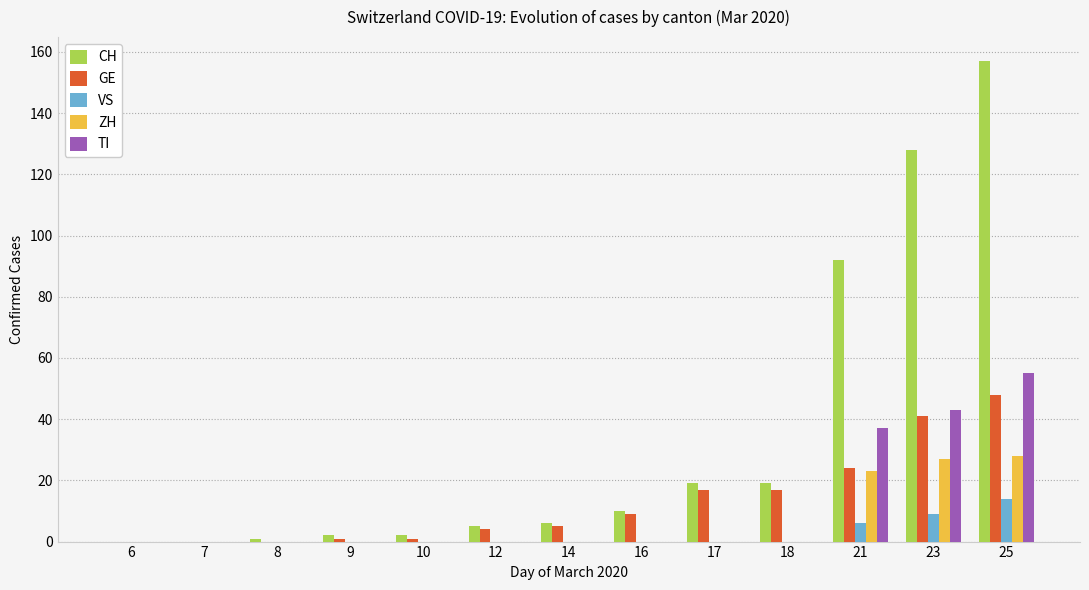

What is the sum of all TI values?

135